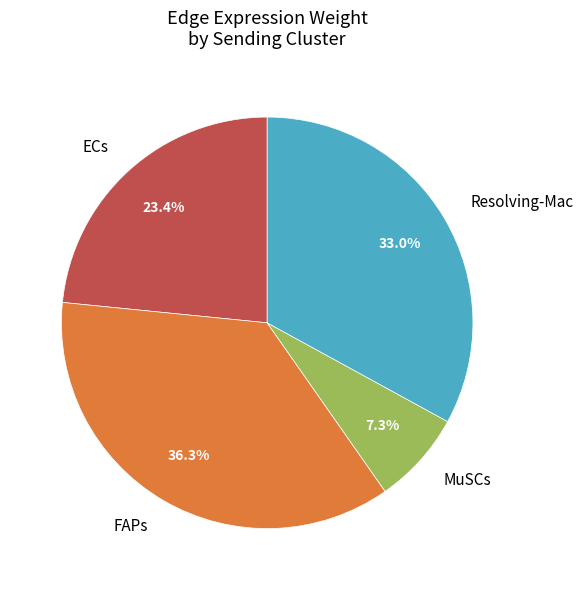

Rank the categories by value from lowest to highest.

MuSCs, ECs, Resolving-Mac, FAPs